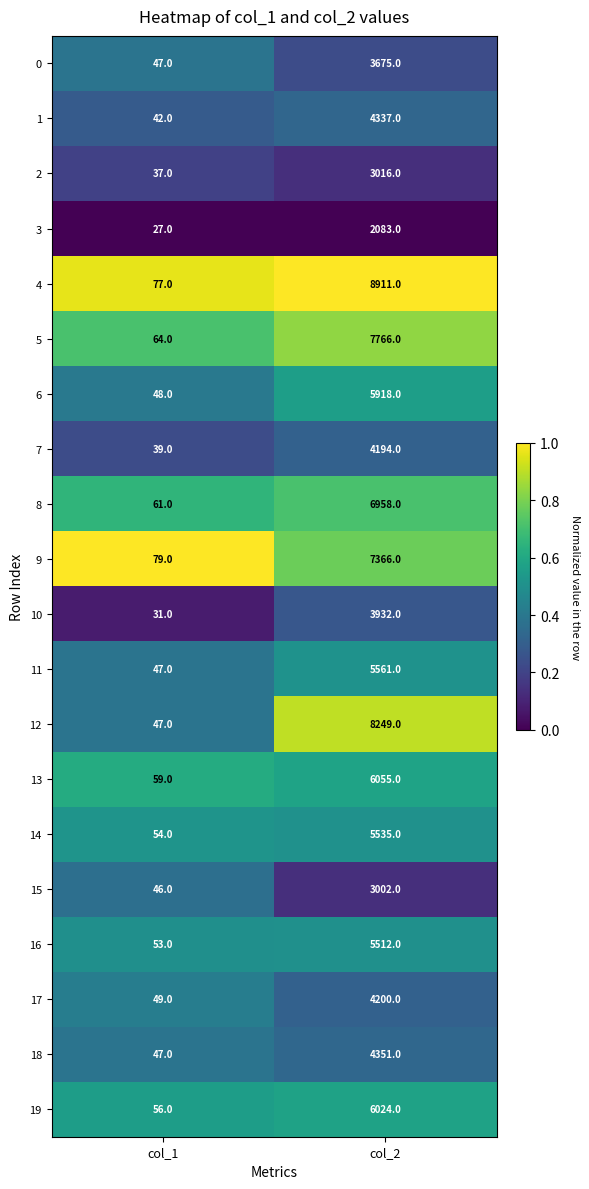

The 15 series shows 63 at col_1. True or false?

False